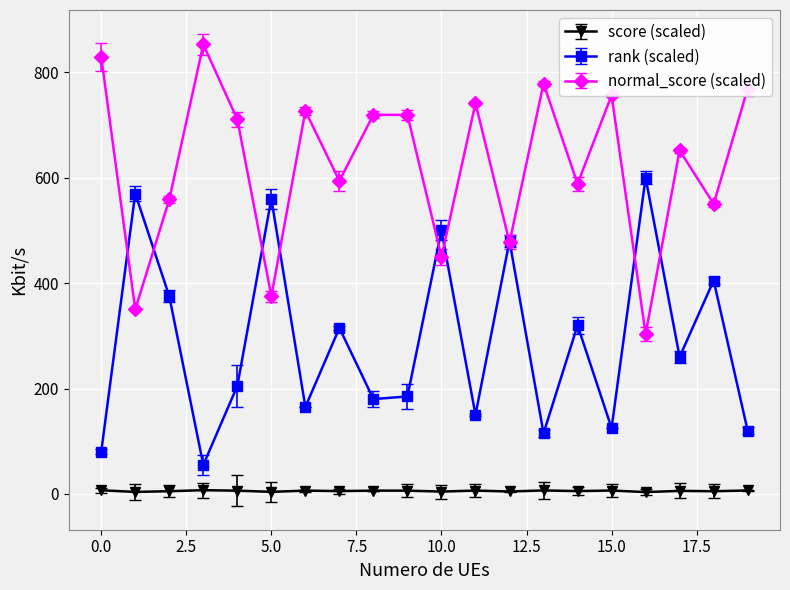

Which series has the largest total across all categories?

normal_score (scaled)